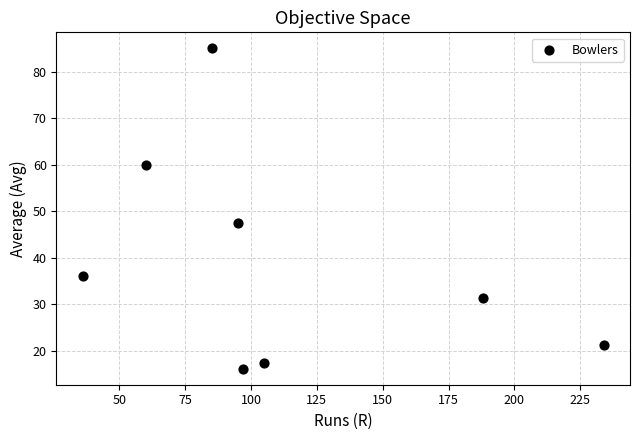

What Y value in the scatter plot is closest to 50?

47.5